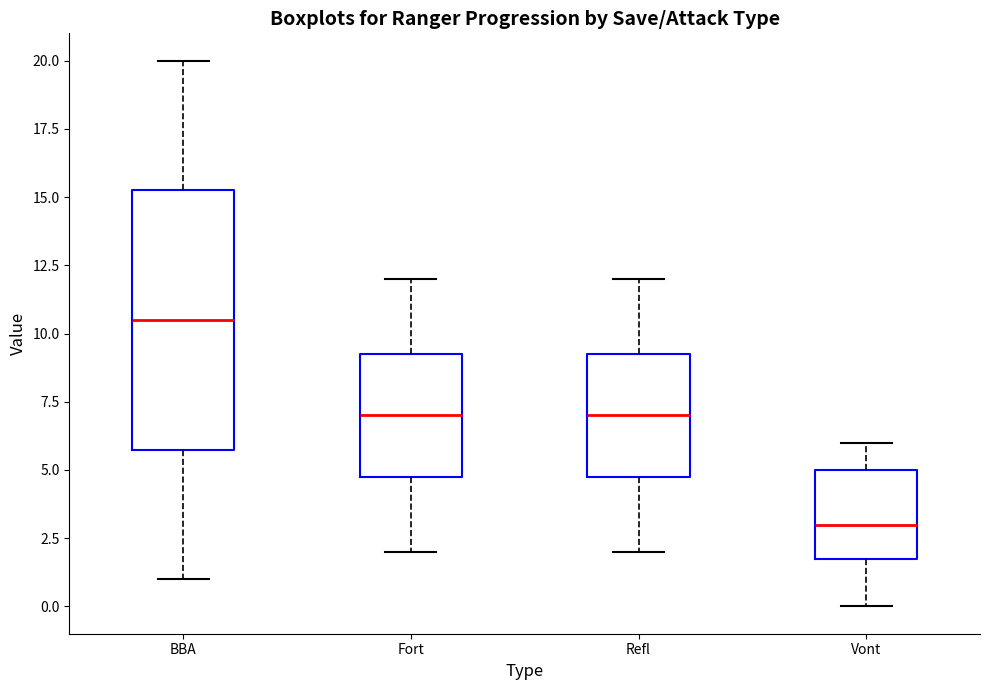

Which box has the highest median line?

BBA